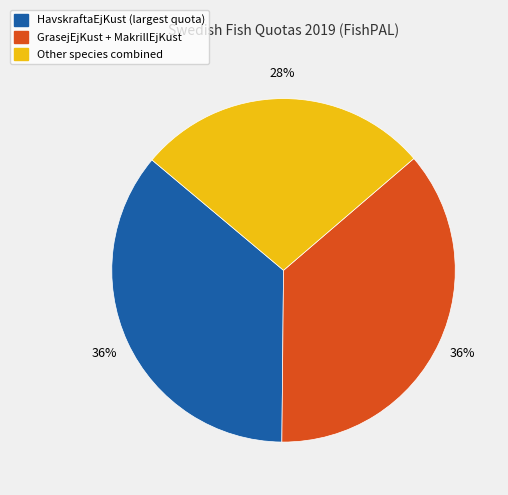

To the nearest percent, what is the average slice percentage?

33%